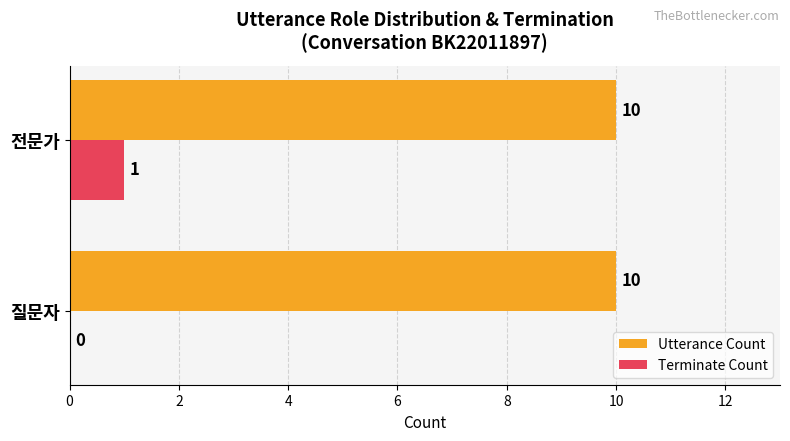

True or false: Utterance Count has a value of 16 at 질문자.

False